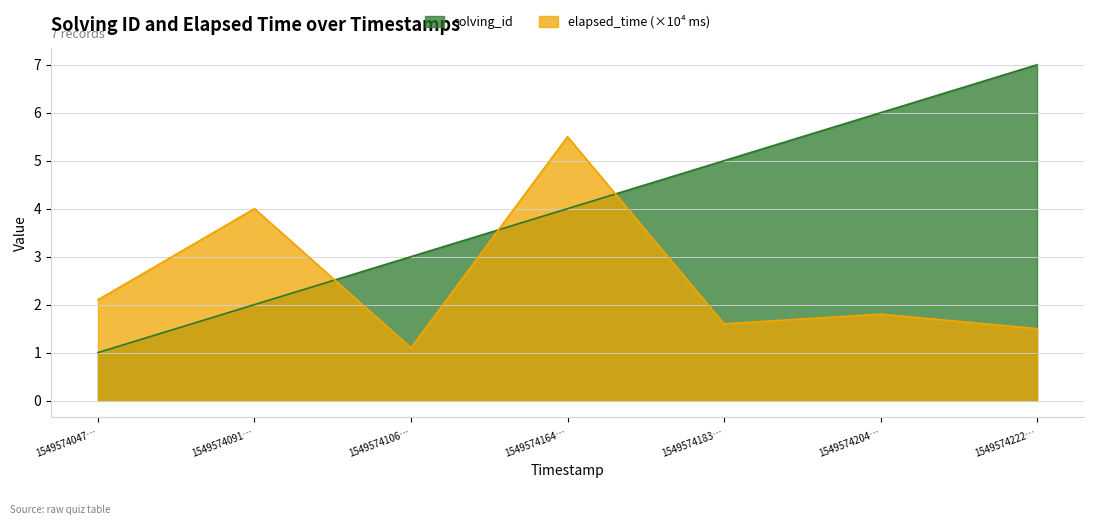

What value does the solving_id series have at 1549574183…?

5.0